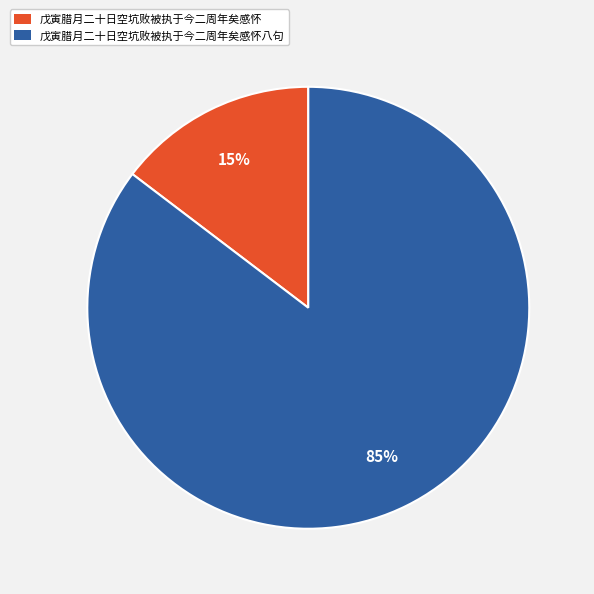

What is the largest slice in the pie chart?

戊寅腊月二十日空坑败被执于今二周年矣感怀八句